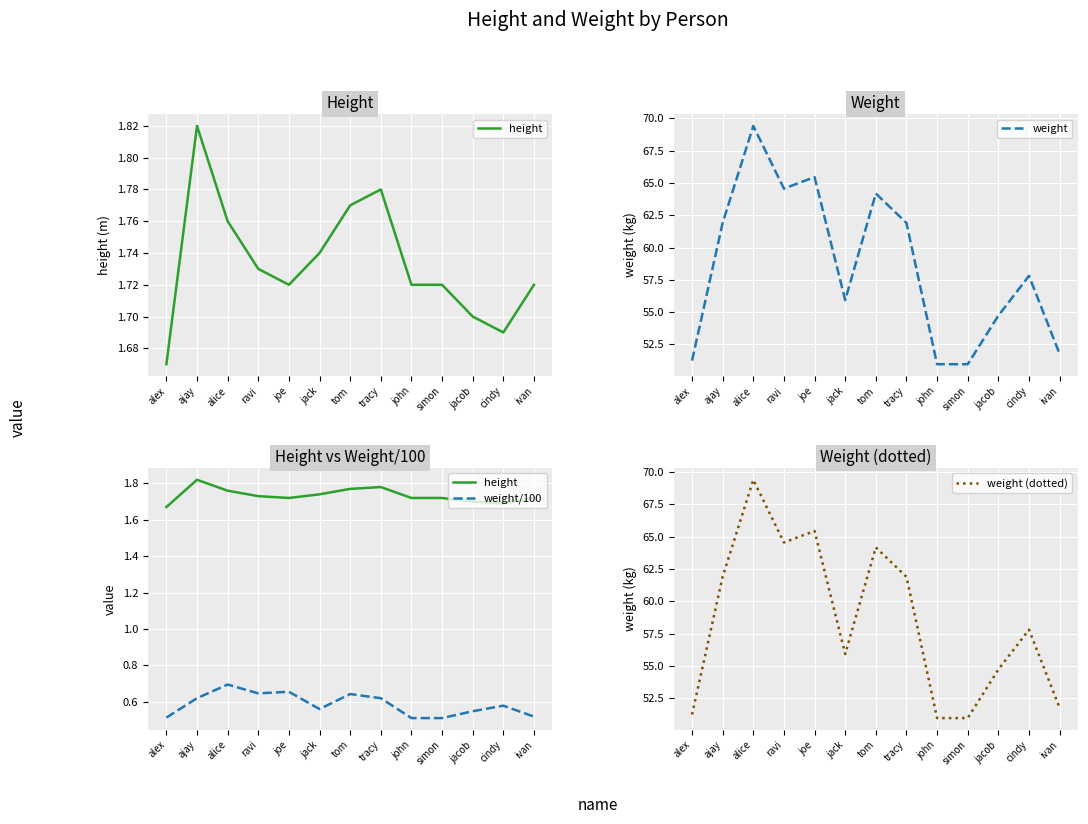

Which series changed the most between alice and ravi?

weight